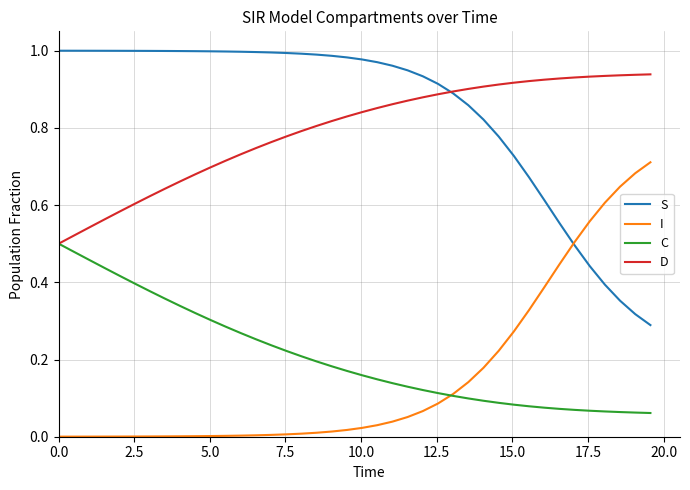

Rank the series by their maximum value, from highest to lowest.

S, D, I, C